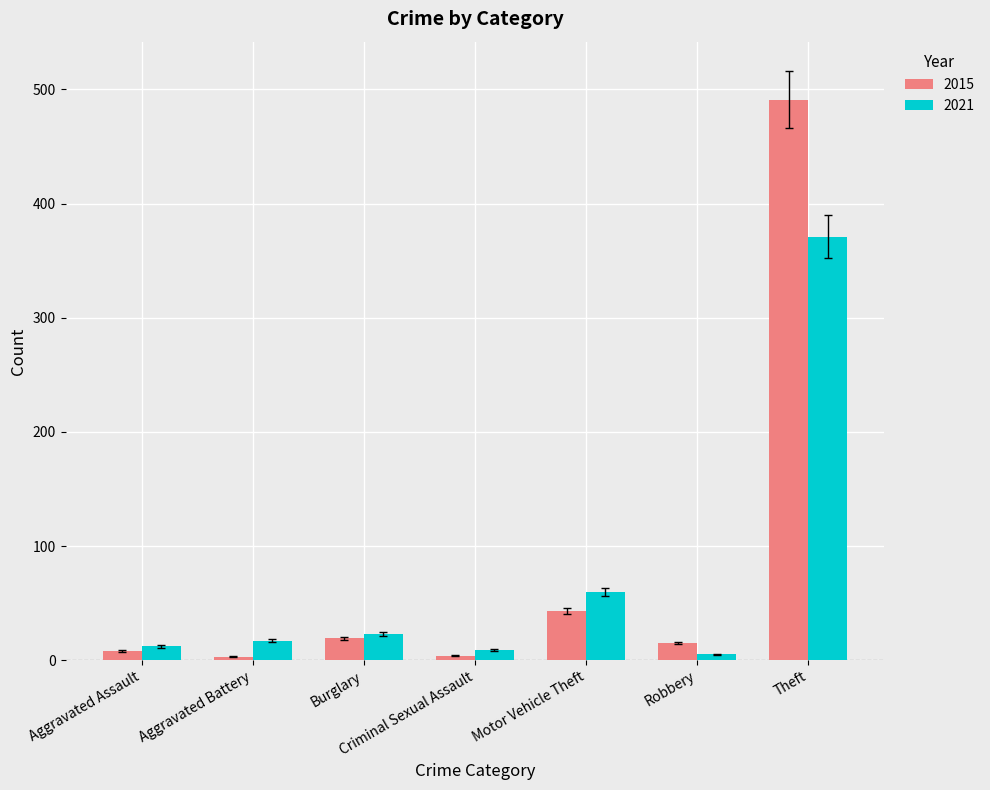

What is the average value of the 2015 series?

83